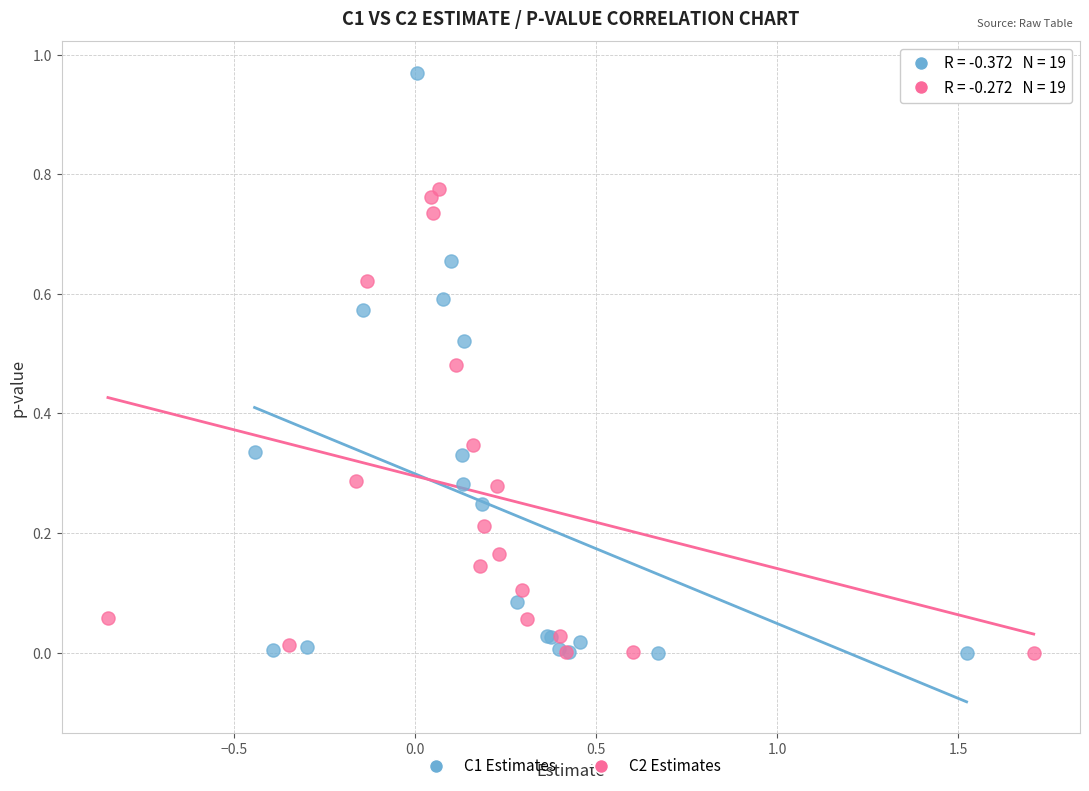

Which series has the largest Y range (max minus min)?

C1 Estimates